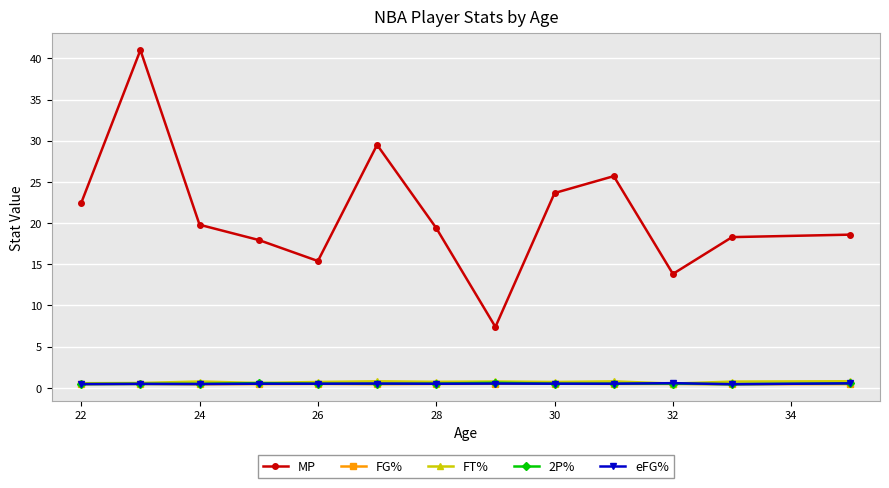

What is the maximum value shown in the chart?

41.0